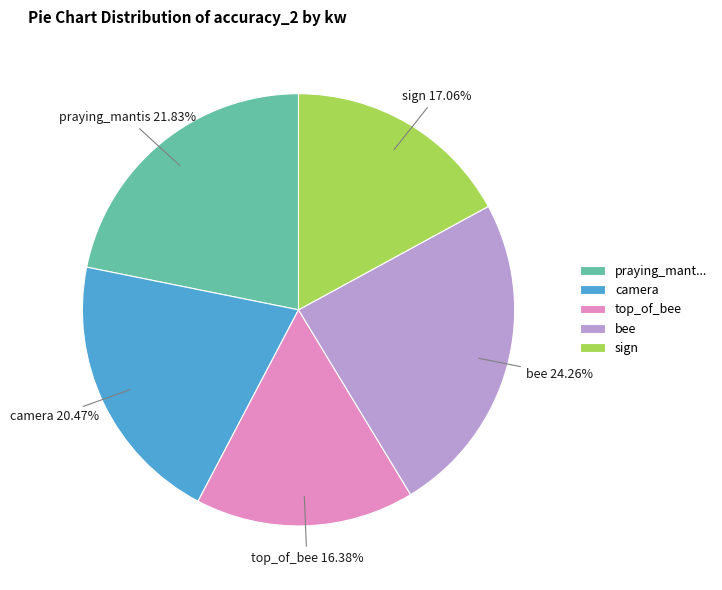

Between top_of_bee and praying_mant..., which is larger?

praying_mant...